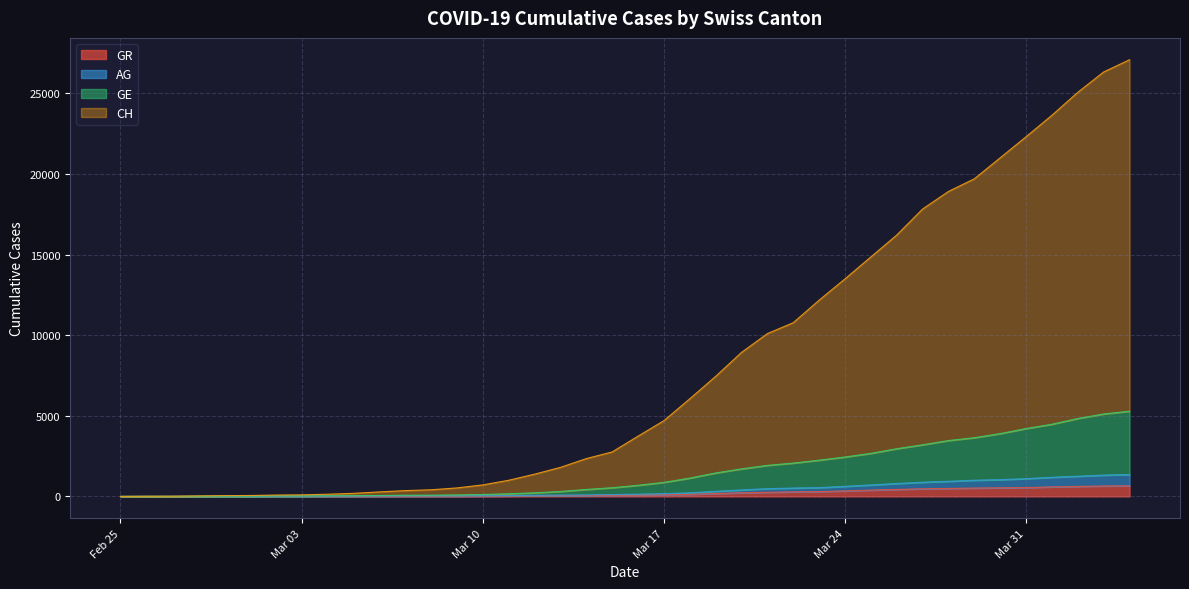

Is the value of GR at 2020-03-20 greater than the value of GE at 2020-04-04?

No